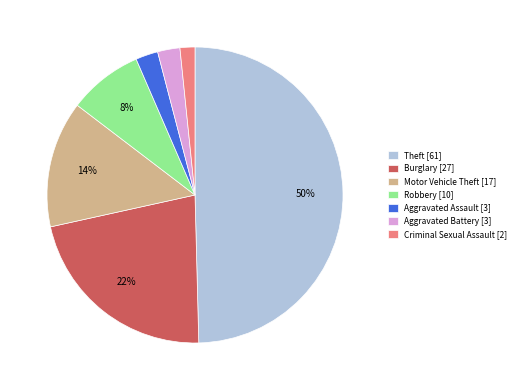

To the nearest percent, what portion does Motor Vehicle Theft represent?

14%